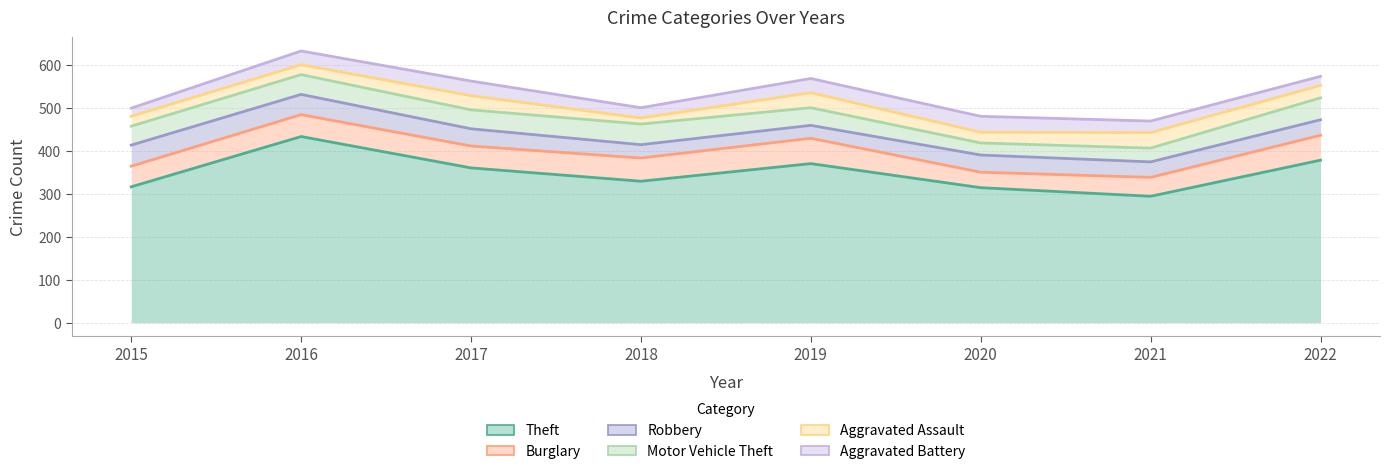

What is the average value of the Aggravated Assault series?

27